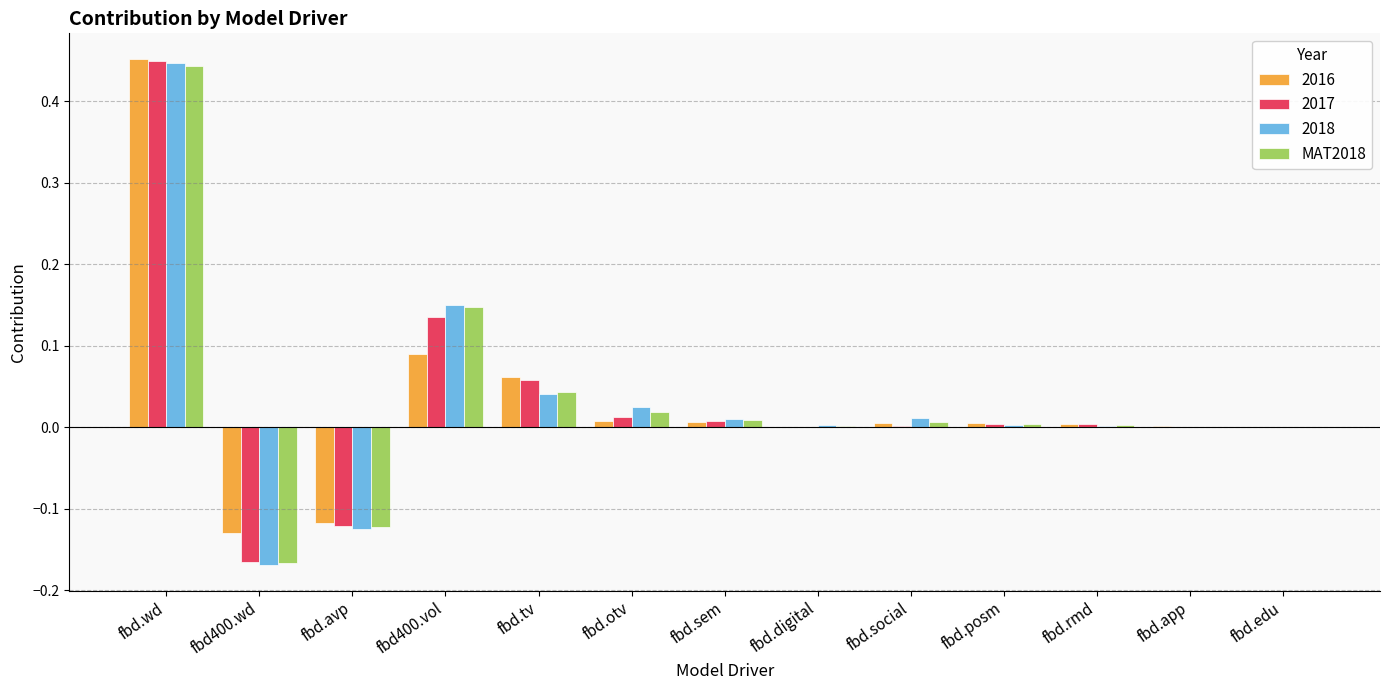

Count the number of data series in this chart.

4